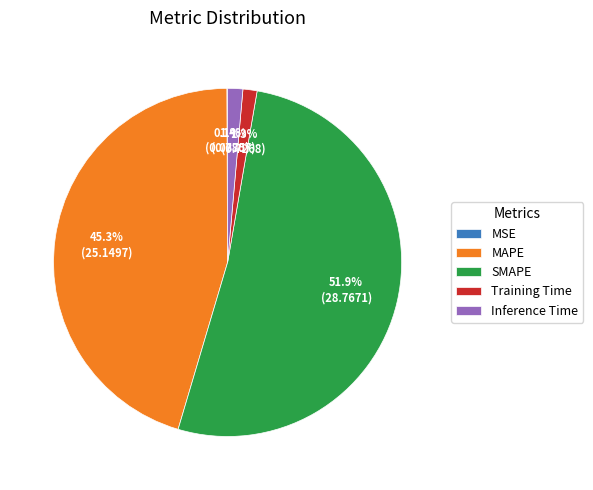

What portion of the pie excludes SMAPE?

48.1%